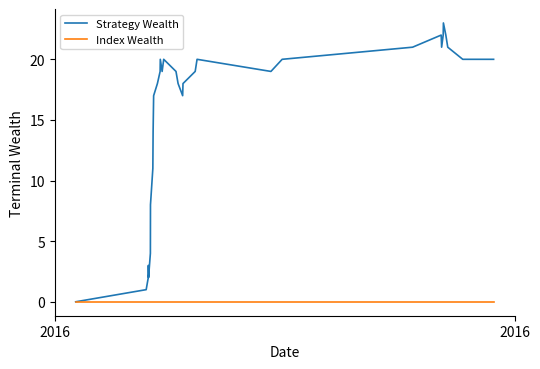

Which series has the largest range (max minus min)?

Strategy Wealth